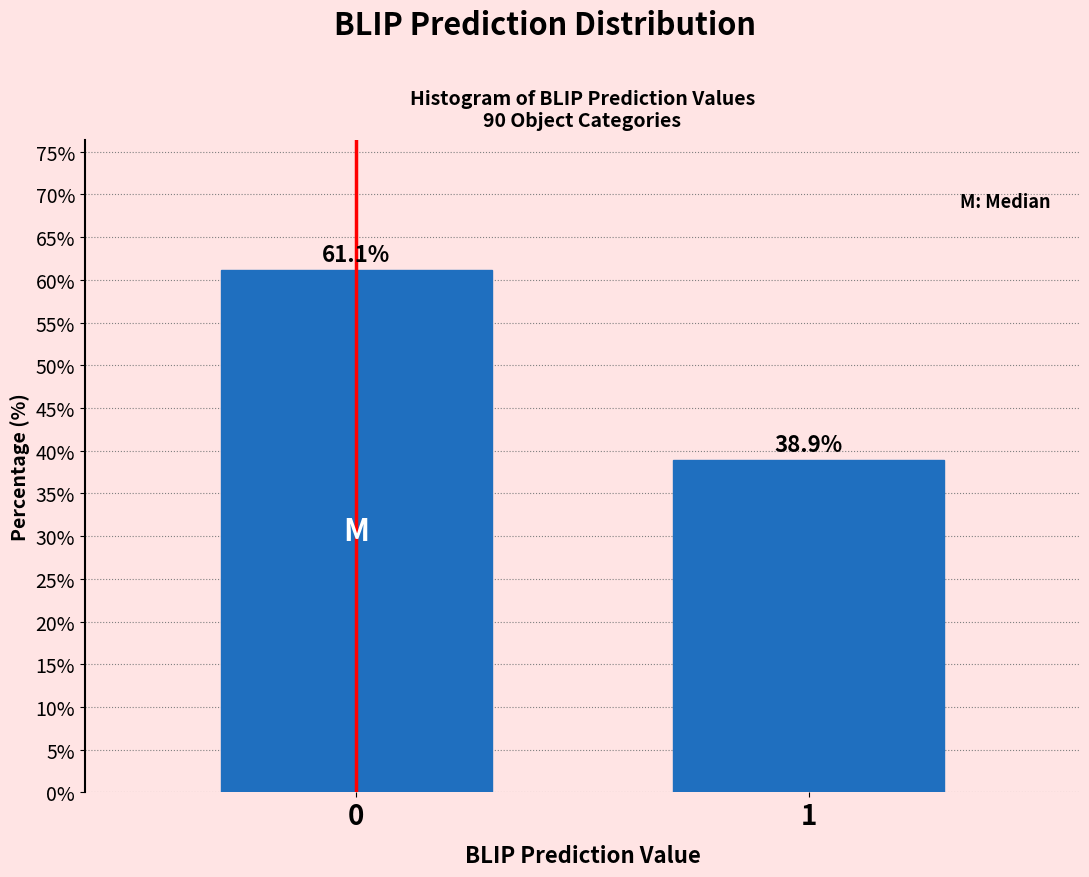

Reading left to right, what are all the values shown in this chart?

61.1	38.9